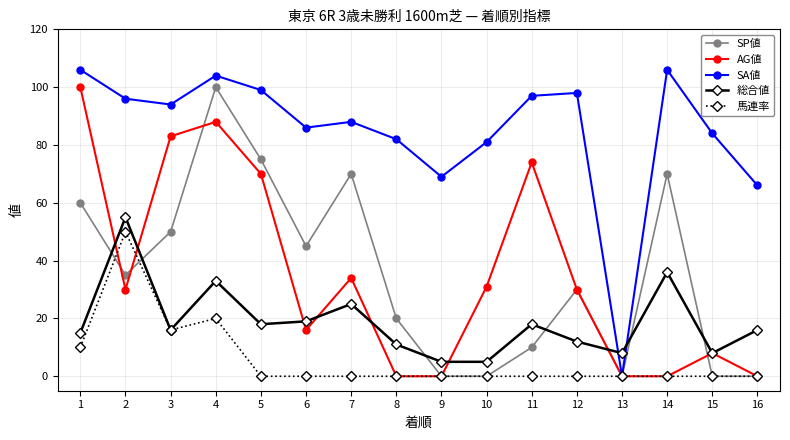

At which category does SP値 reach its first local valley?

2